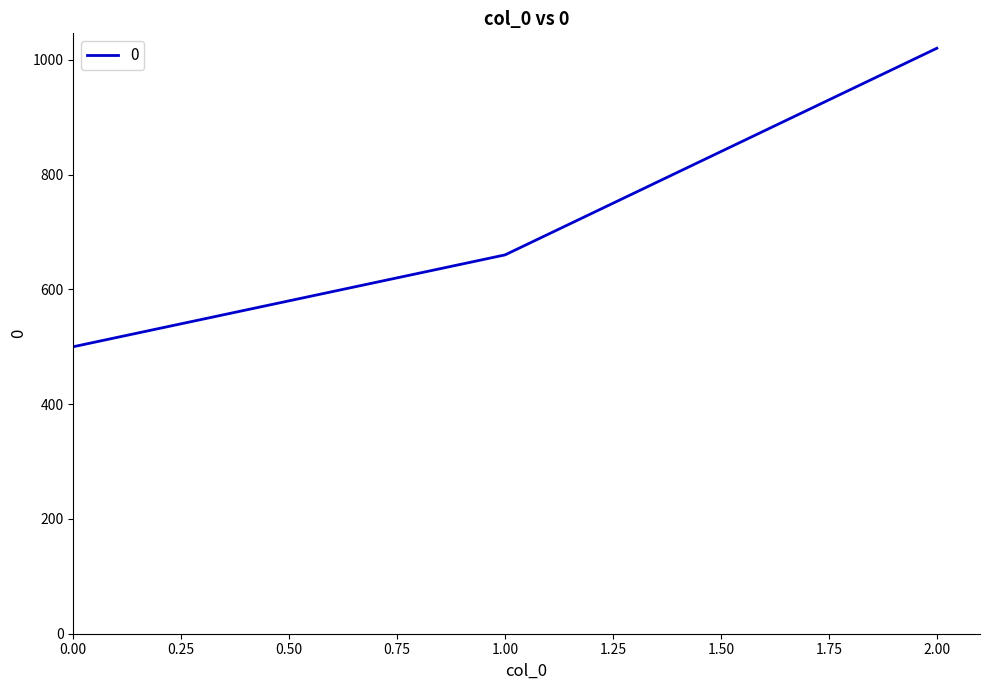

The value at 0.00 is 823. True or false?

False